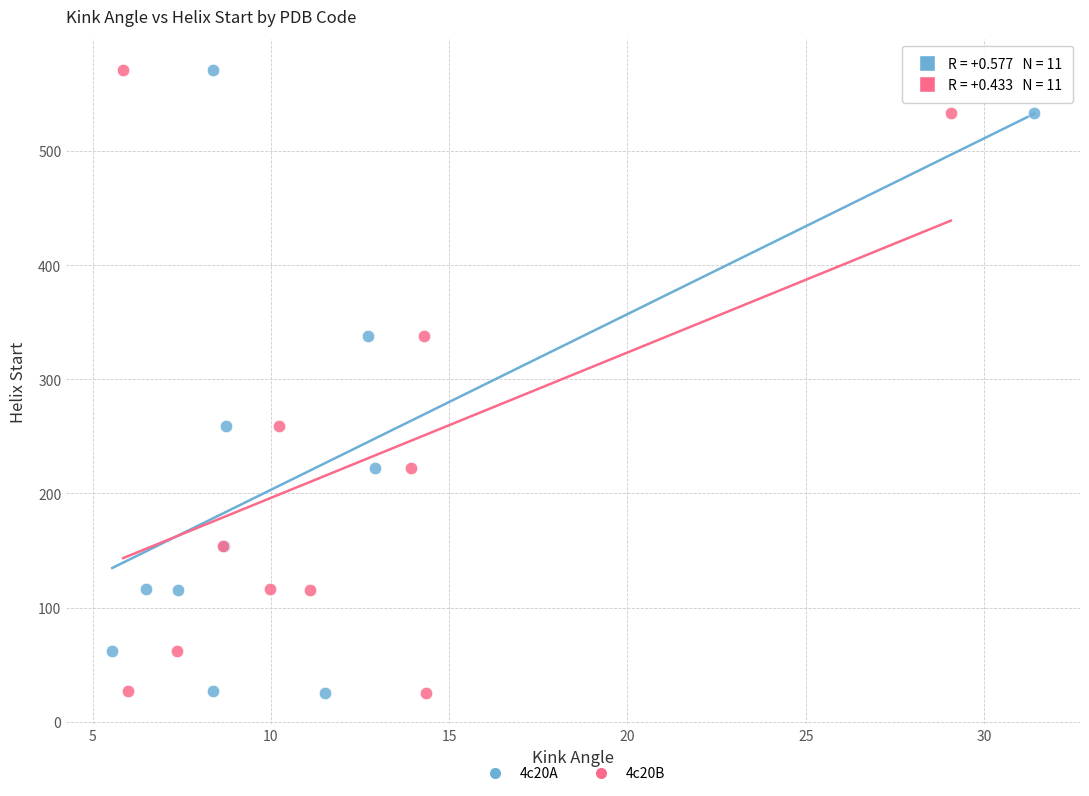

What are all the series names shown in the legend?

4c20A, 4c20B